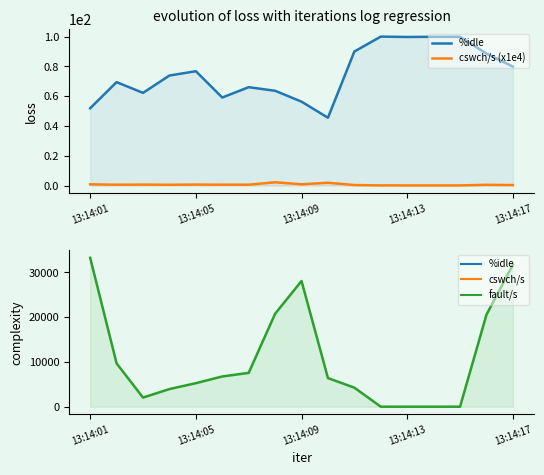

What value does the fault/s series have at 13:14:13?

3.0